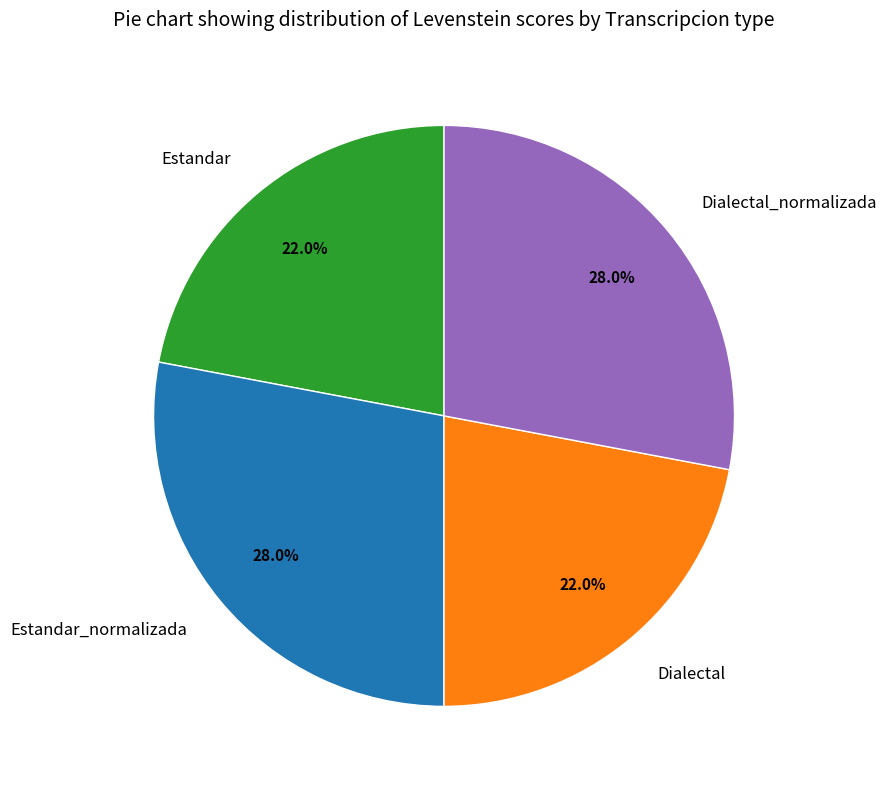

Count the number of slices in the pie.

4